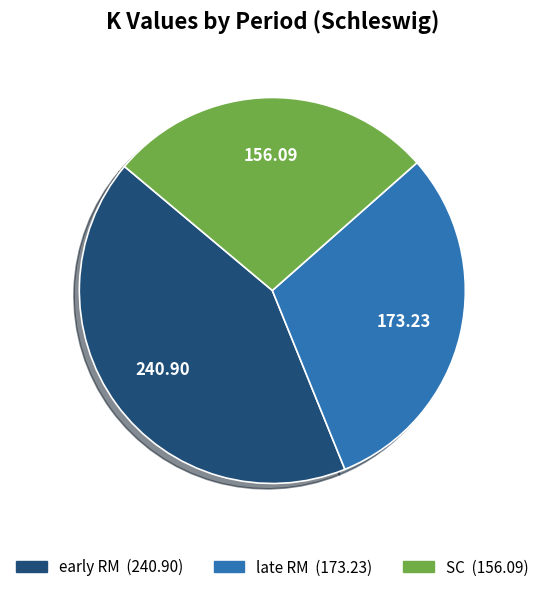

Is there a majority slice in this chart?

No